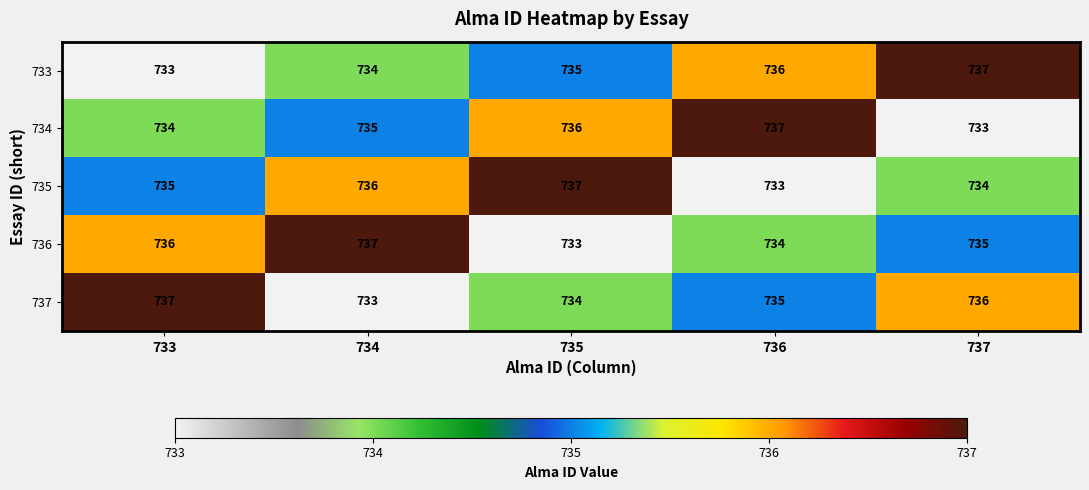

What is the minimum value for 736?

733